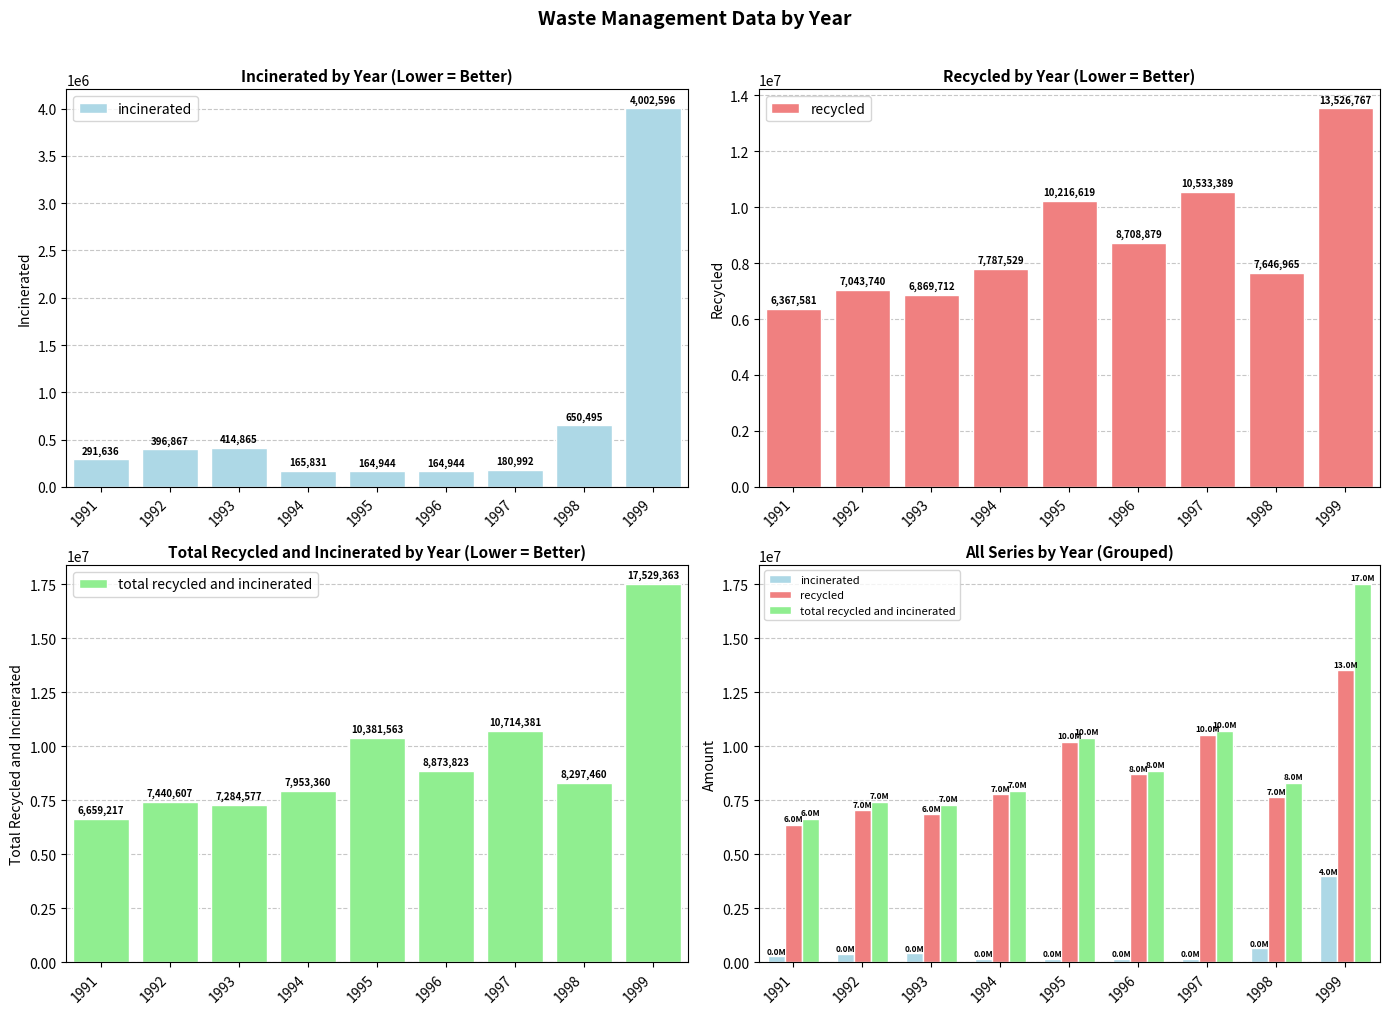

Is it true that incinerated equals 484580 at 1991?

False